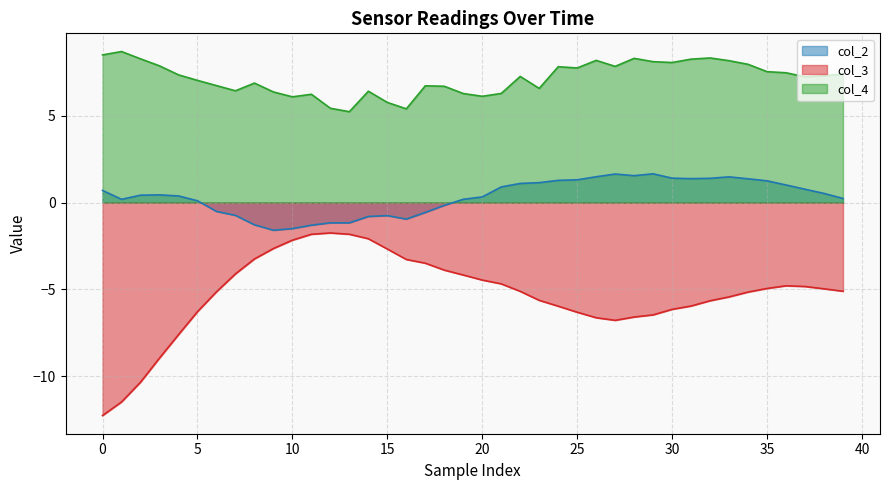

How many series are shown in this chart?

3